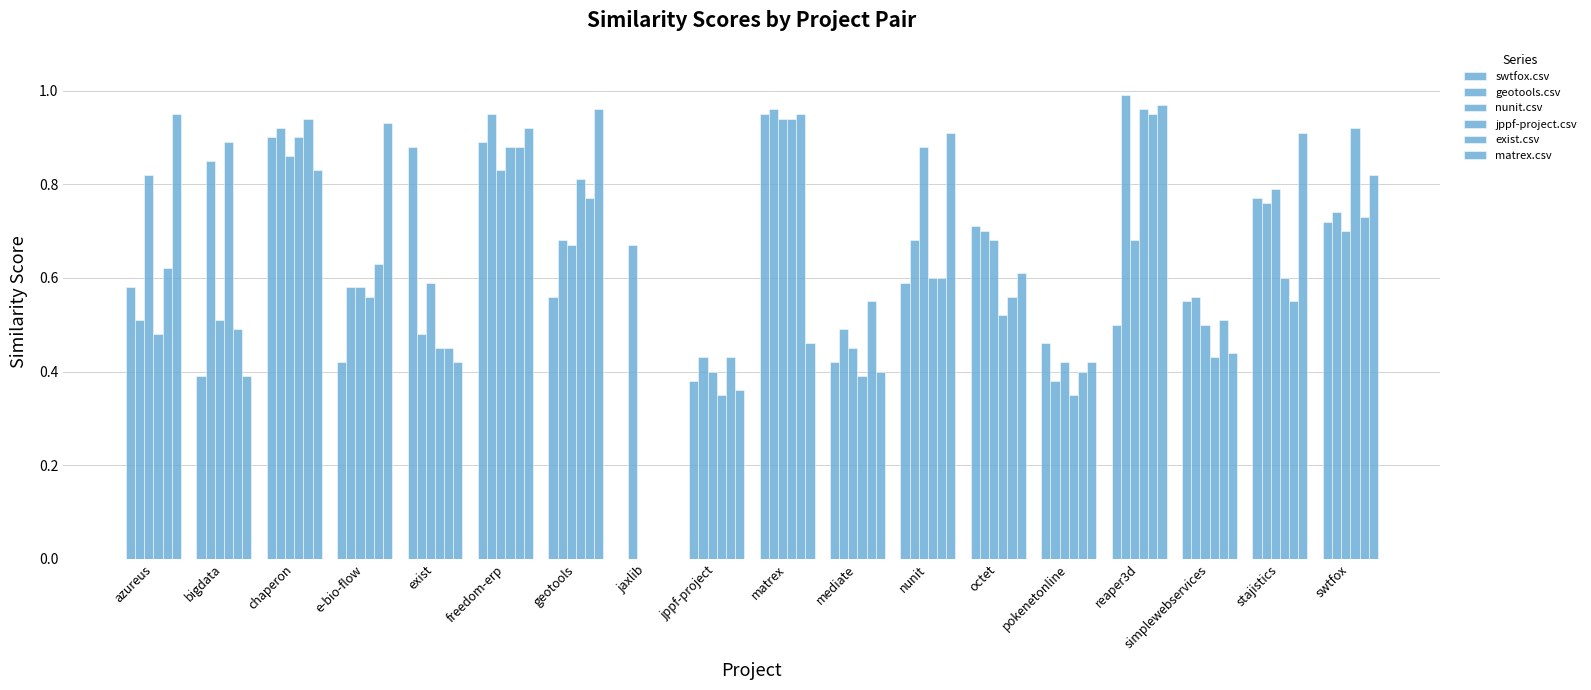

Rank the series by their maximum value, from lowest to highest.

nunit.csv, swtfox.csv, exist.csv, jppf-project.csv, matrex.csv, geotools.csv